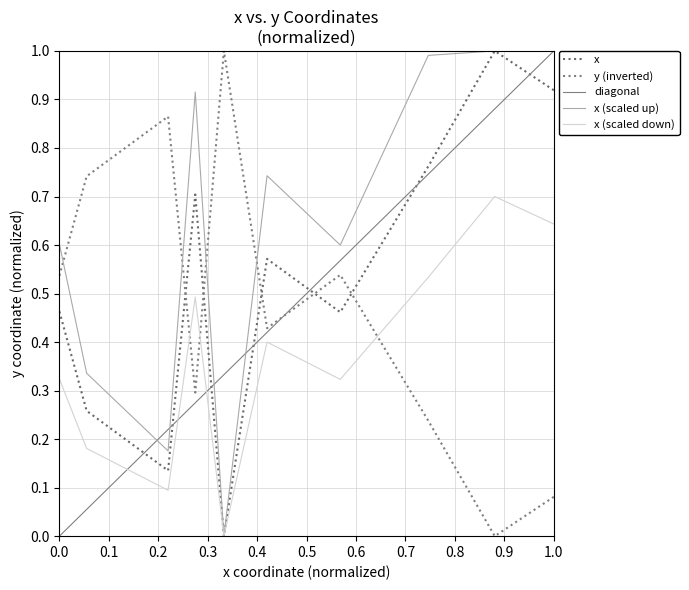

Which series has the widest spread of values?

x